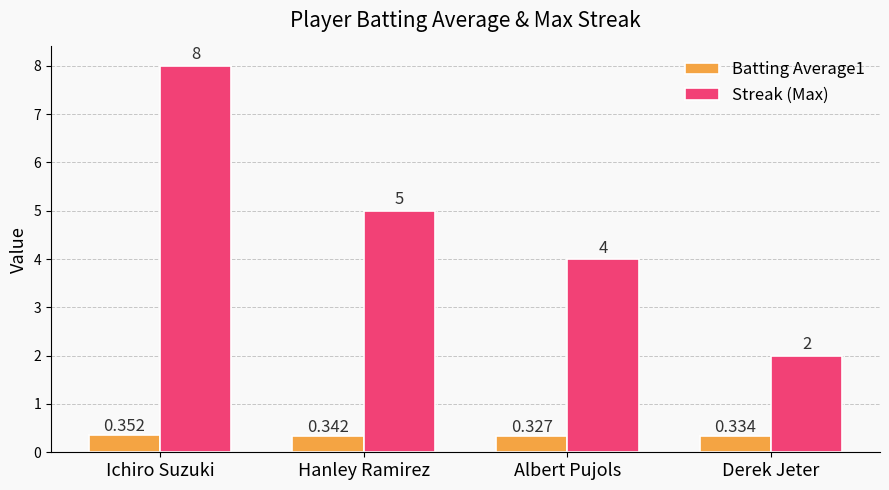

Is the value of Batting Average1 at Ichiro Suzuki greater than the value of Streak (Max) at Ichiro Suzuki?

No